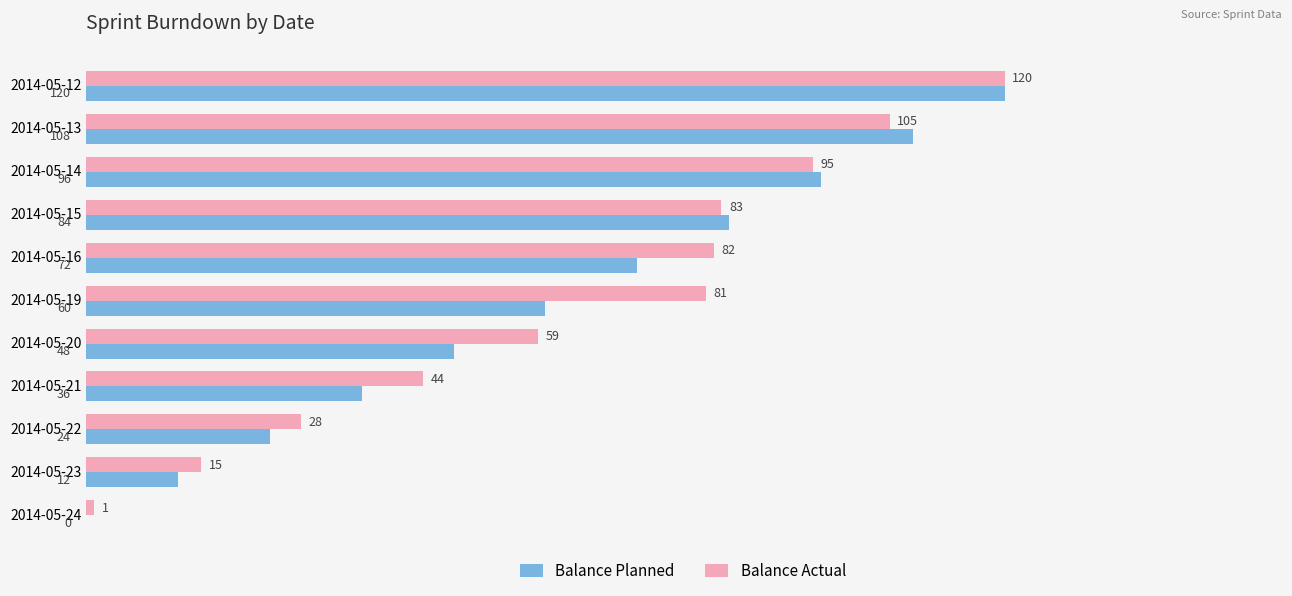

Which category has the highest value across all series?

2014-05-12